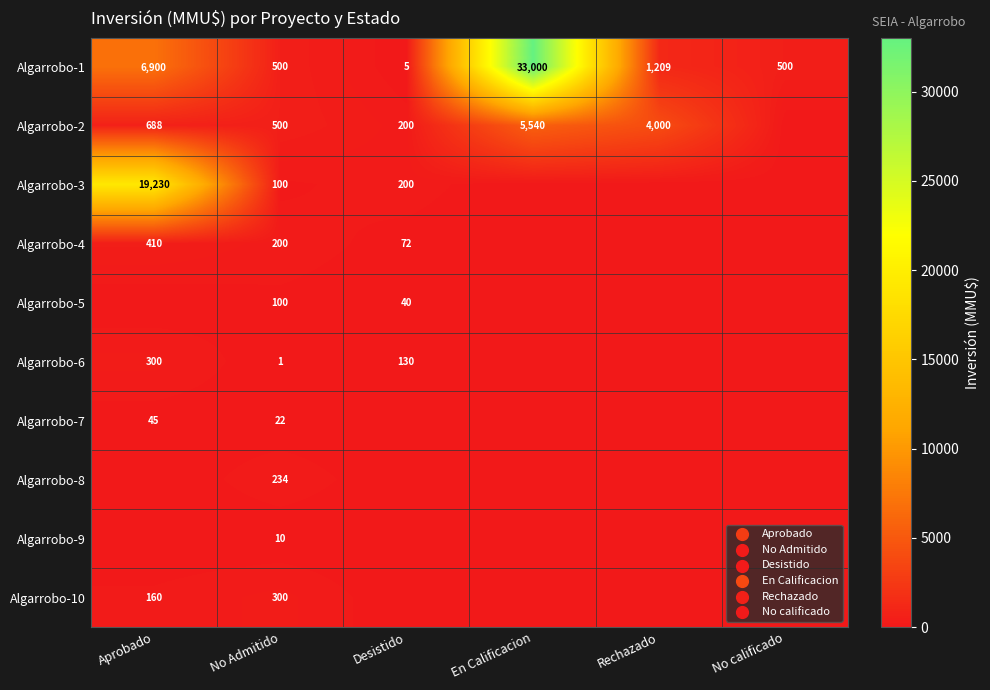

What is the sum of all Algarrobo-1 values?

42114